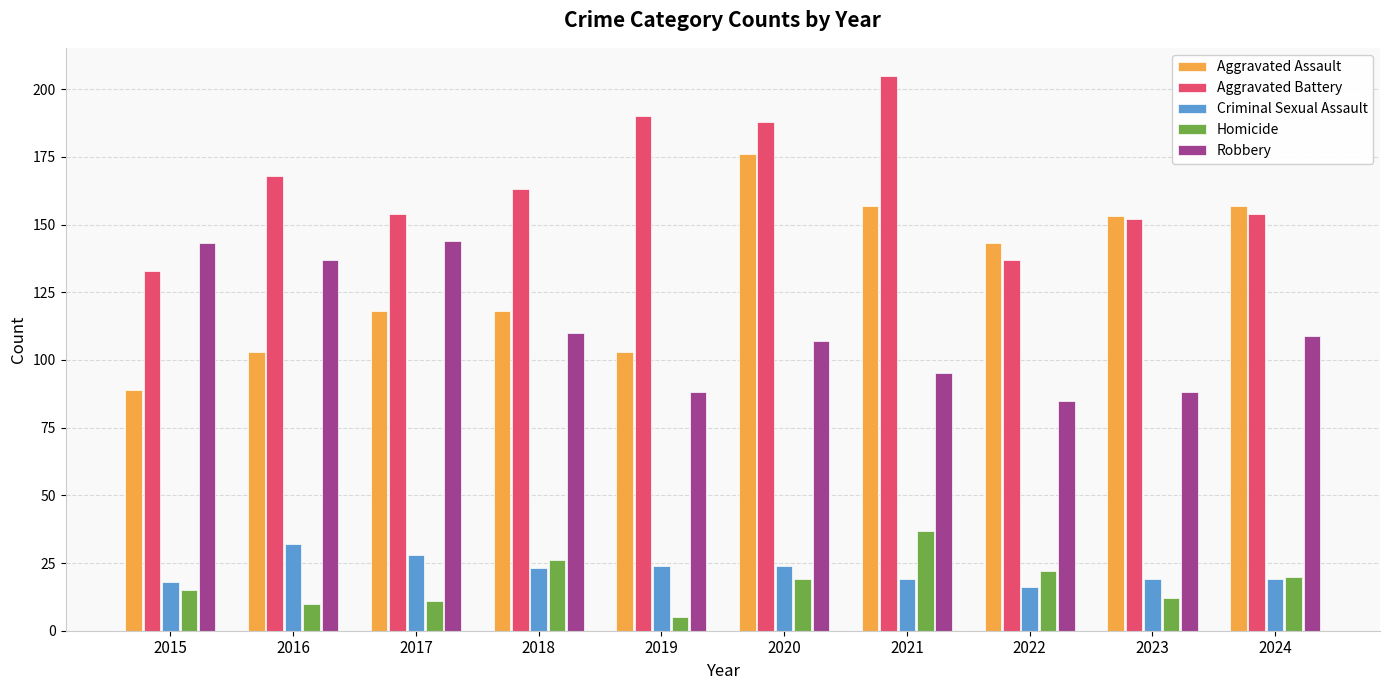

The Aggravated Battery series shows 184 at 2022. True or false?

False